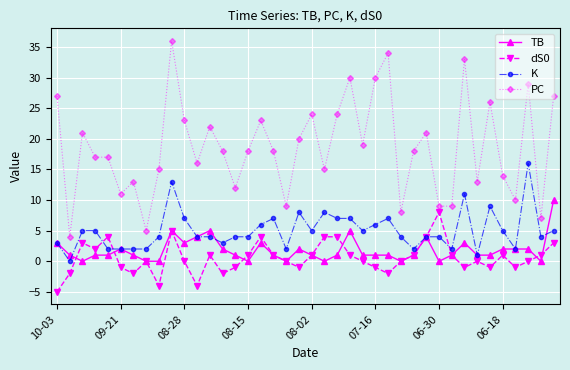

What is the minimum value shown in the chart?

-5